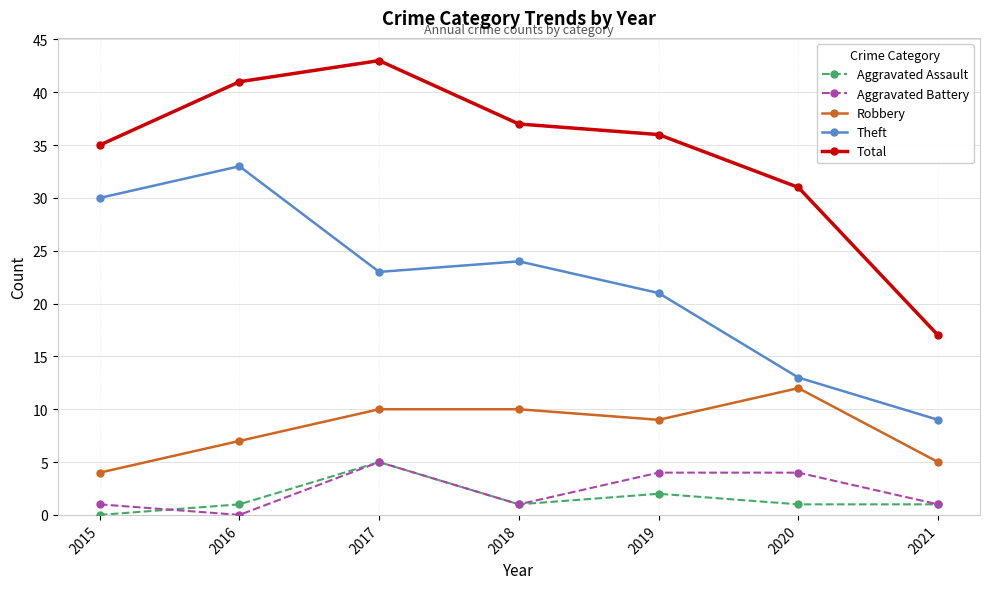

How many interior local valleys does the Aggravated Battery series have?

2